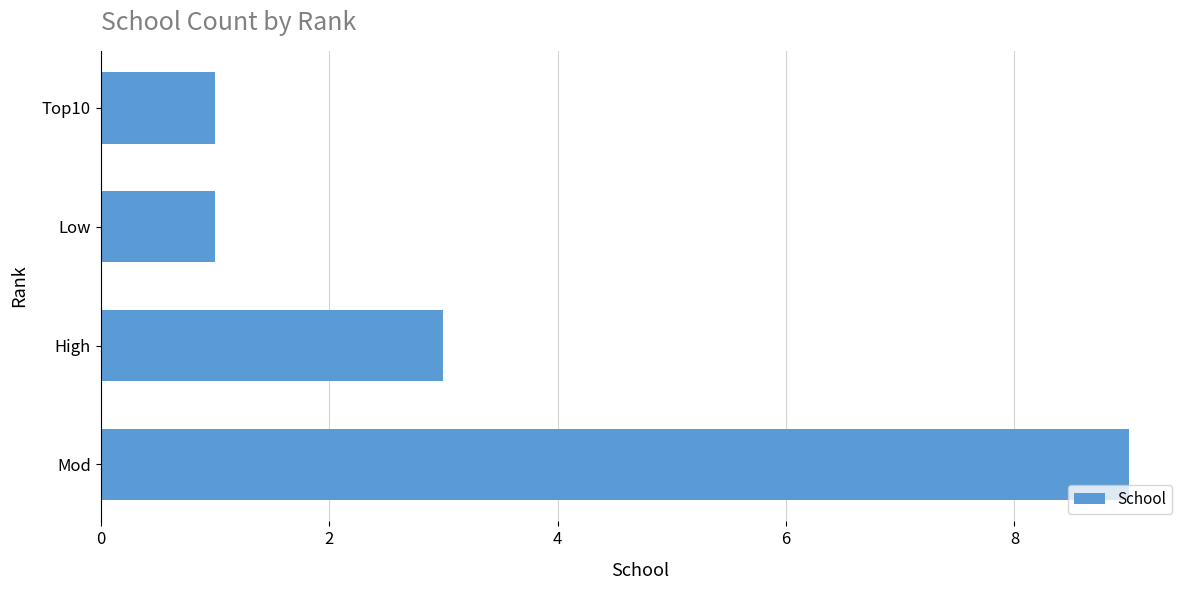

Which category has the highest value across all series?

Mod